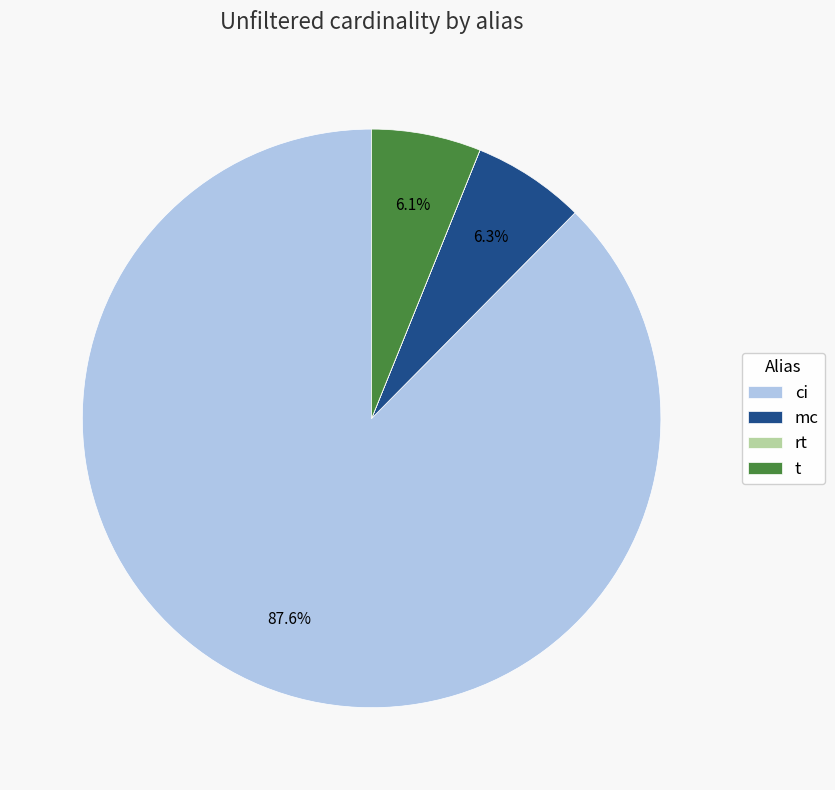

Which slice is the largest?

ci